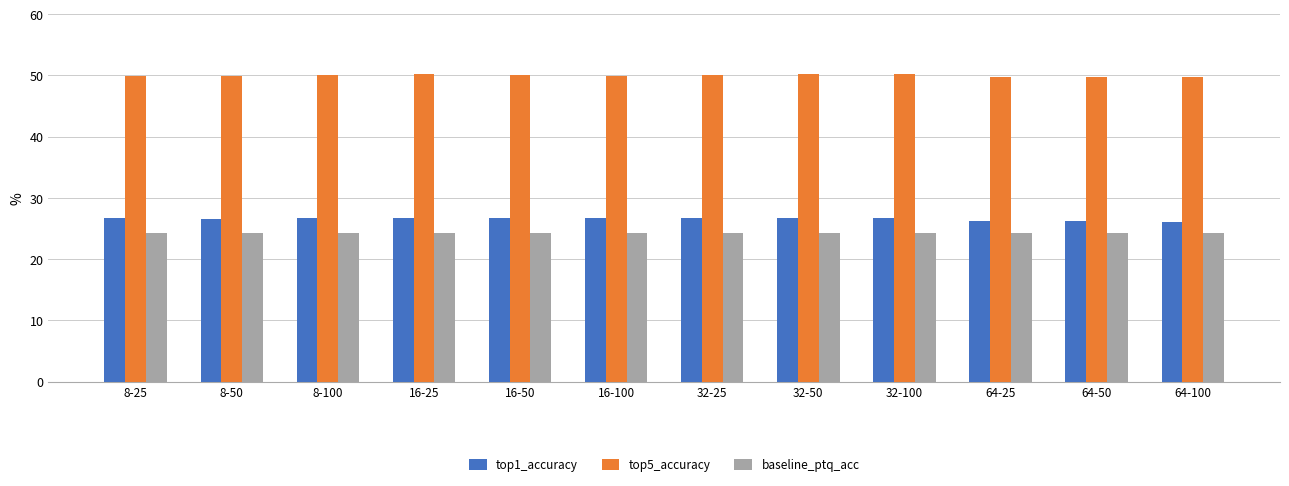

What is the sum of all baseline_ptq_acc values?

290.6